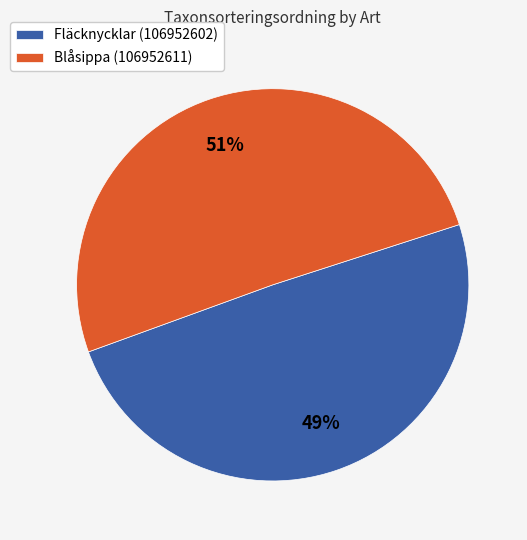

Combined, do Fläcknycklar (106952602) and Blåsippa (106952611) account for over 50%?

Yes